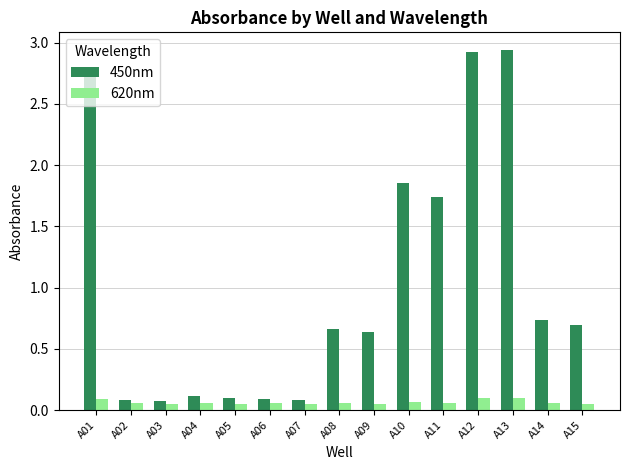

What is the difference between the second highest and second lowest values in the 450nm series?

2.8